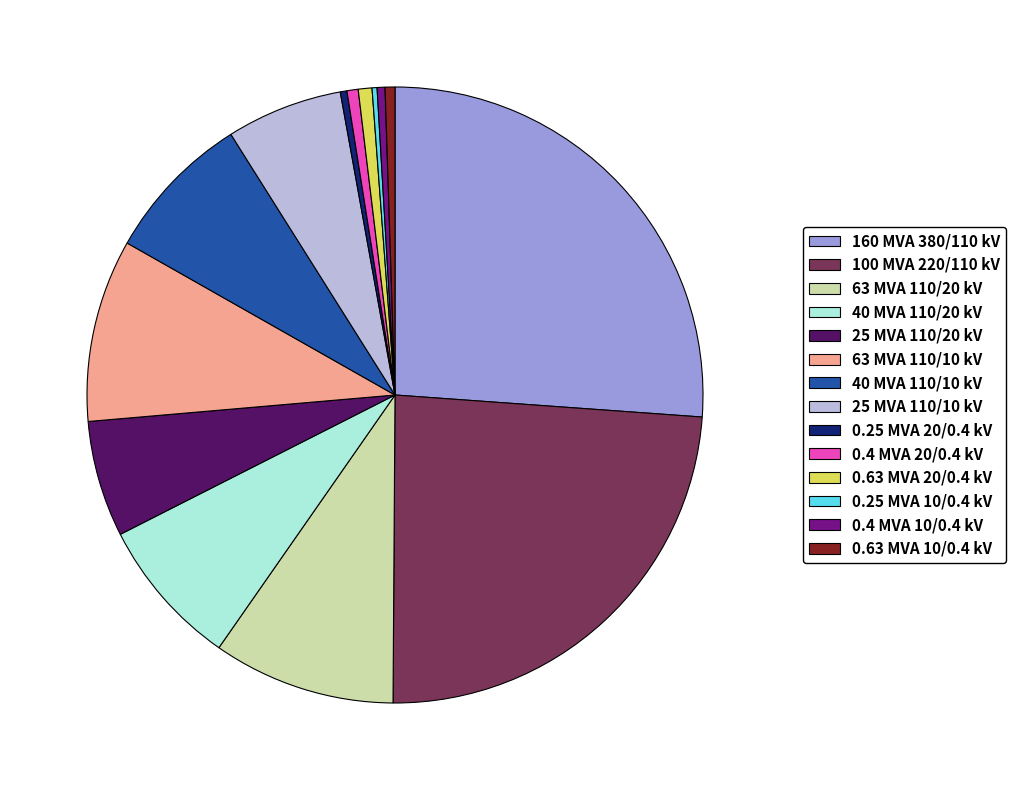

Which category has the biggest portion of the pie?

160 MVA 380/110 kV